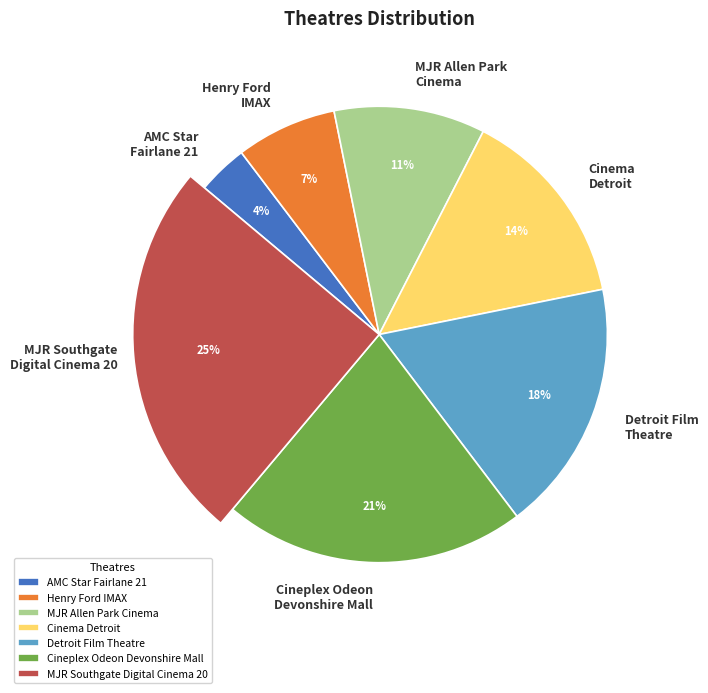

Count the number of slices in the pie.

7